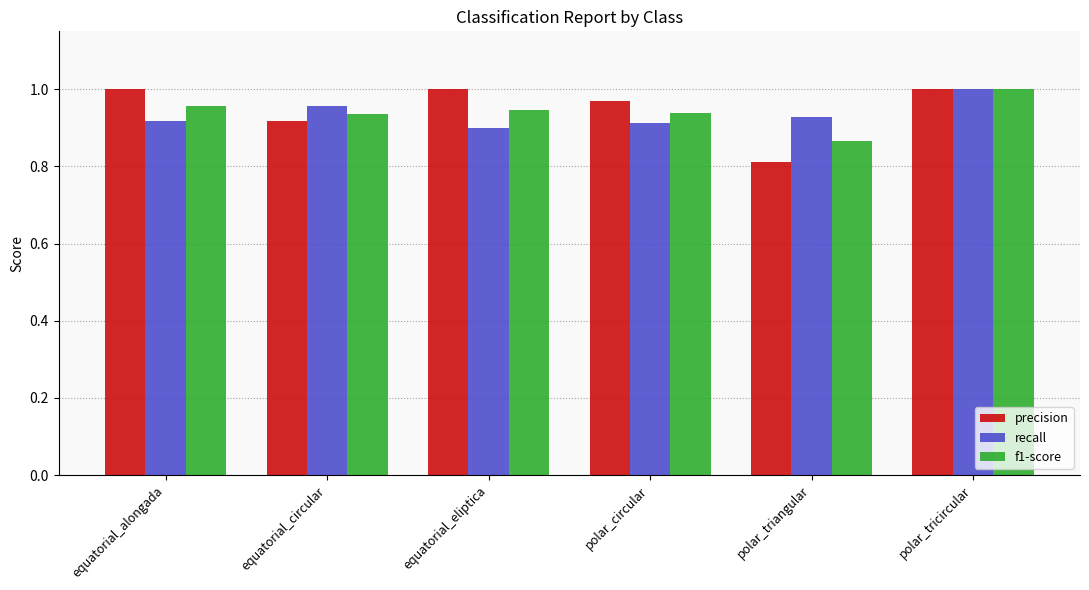

What is the sum of all f1-score values?

5.6